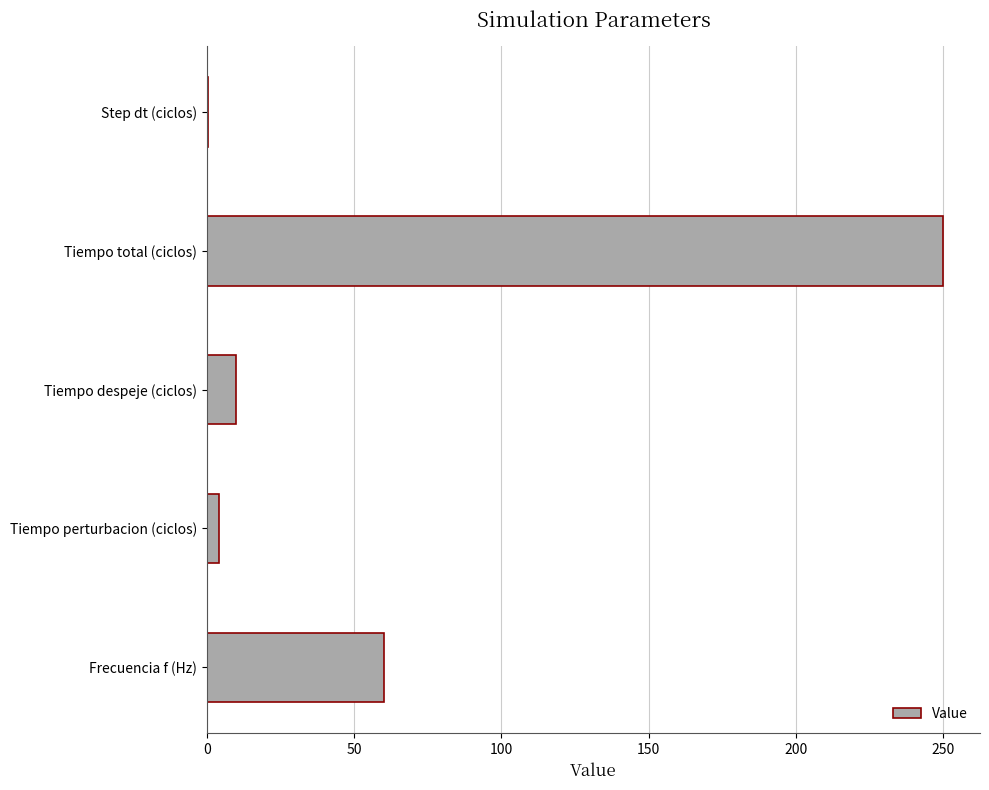

Which has a higher value, Tiempo despeje (ciclos) or Frecuencia f (Hz)?

Frecuencia f (Hz)